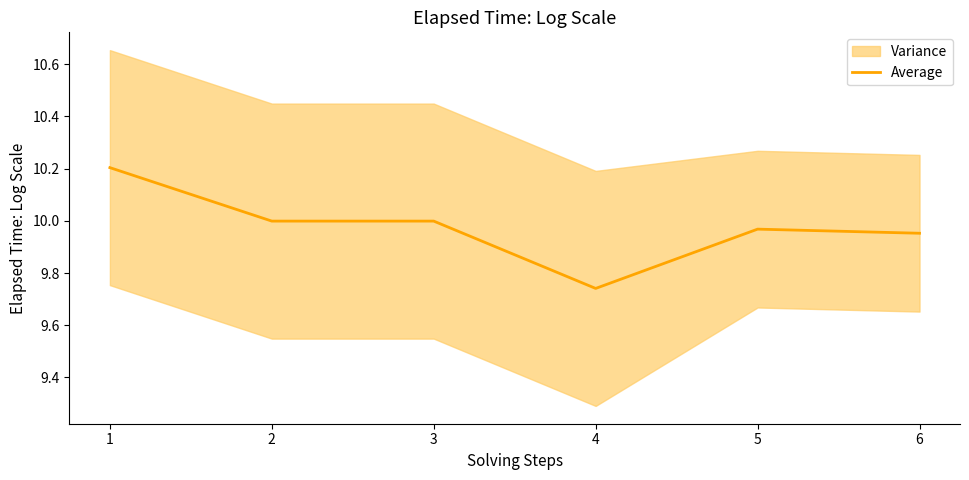

What is the value of the 6th point from the left?

10.0